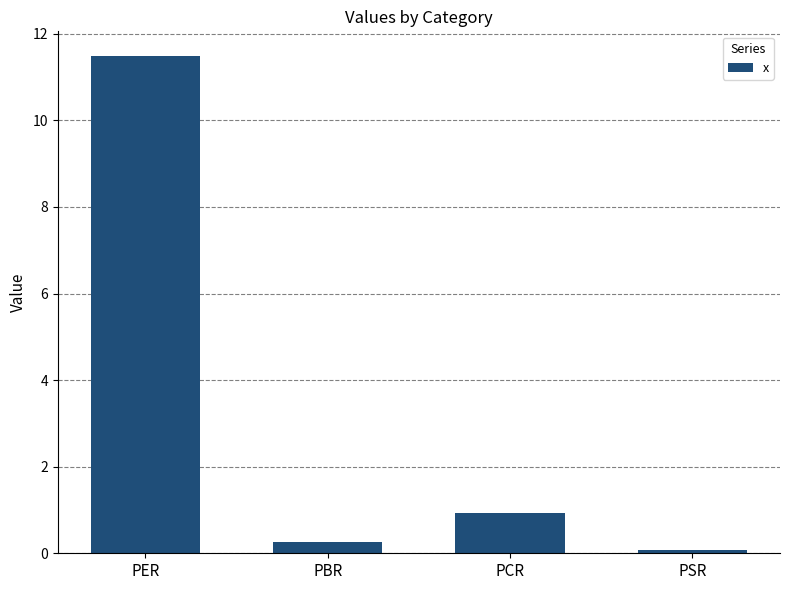

True or false: the data shows 18.1 at PER.

False